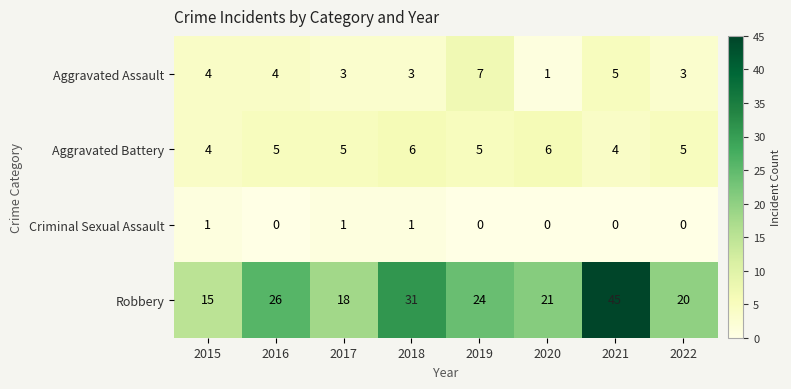

What is the average value of the Aggravated Battery series?

5